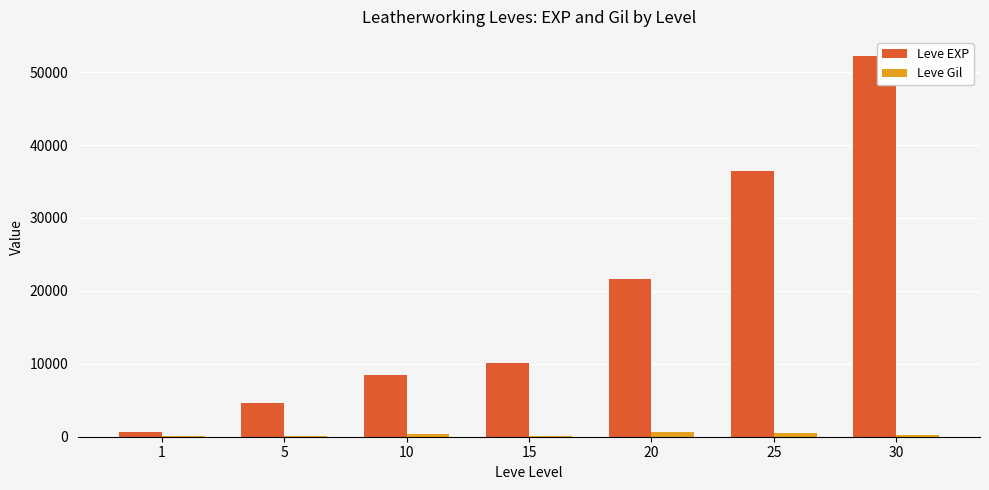

What is the sum of all Leve EXP values?

134030